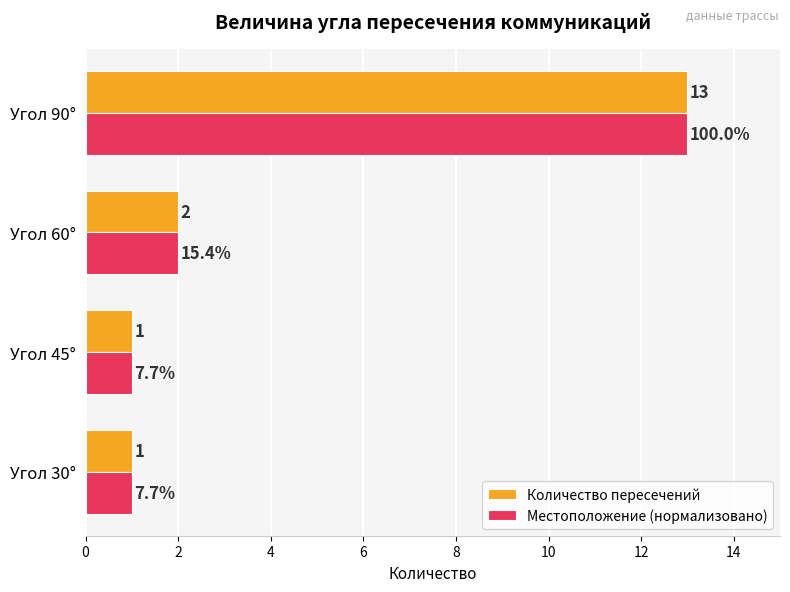

Is it true that Местоположение (нормализовано) equals 1 at Угол 45°?

True